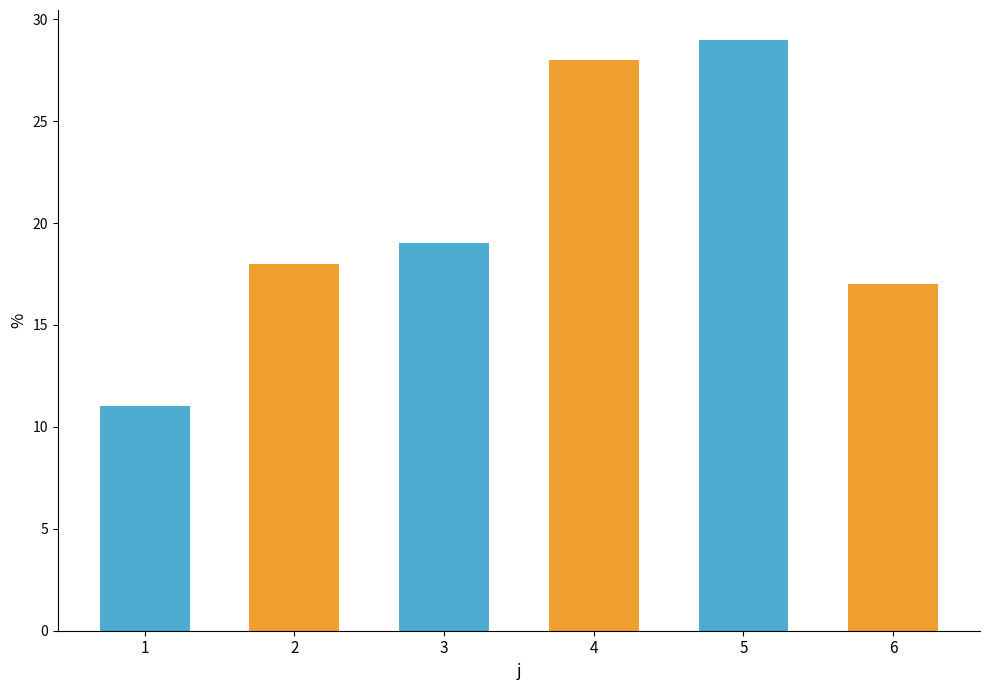

At which category does the chart reach its minimum across all series?

1